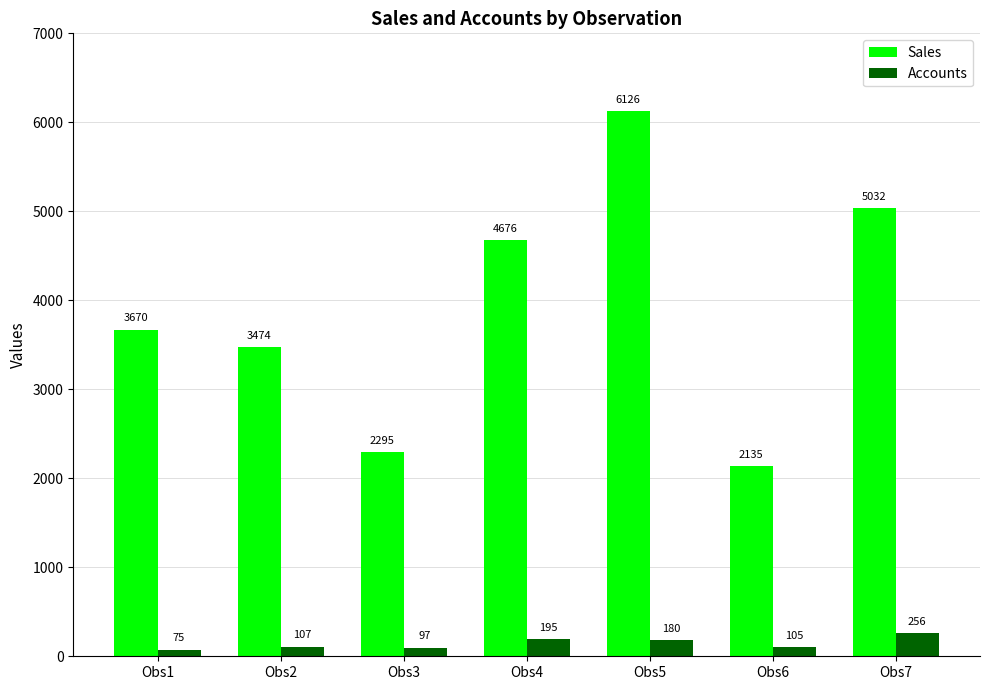

Between Obs4 and Obs5, which series saw the biggest shift?

Sales